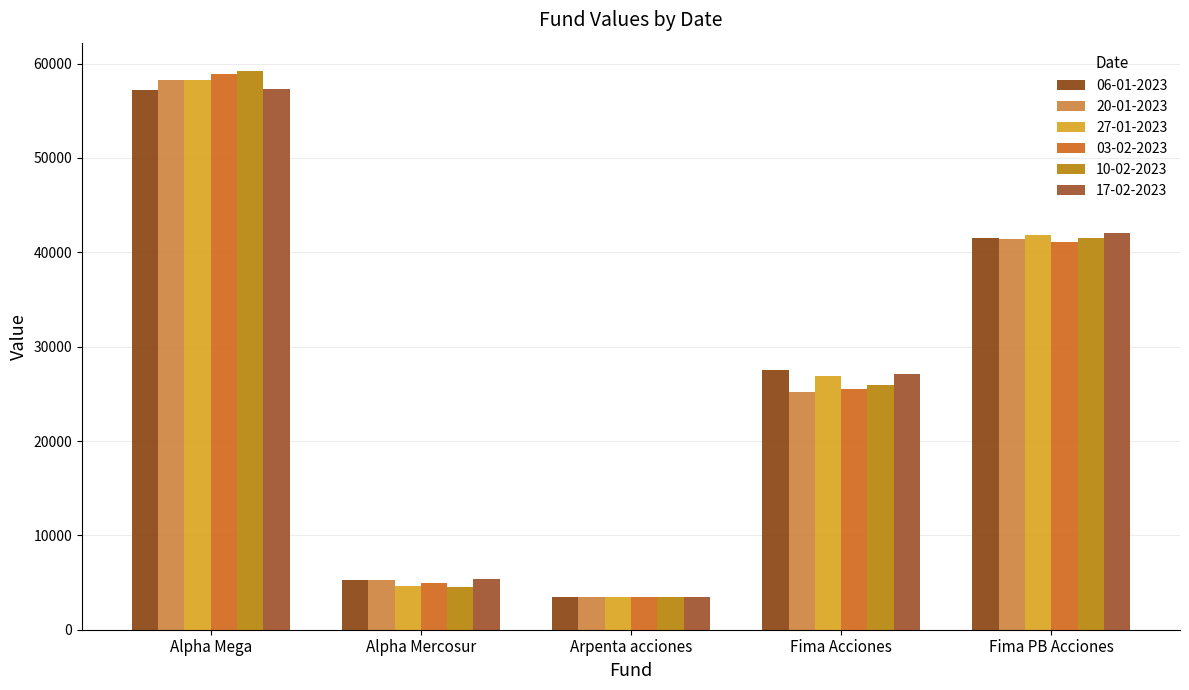

How many values in the 27-01-2023 series are below 26915?

2